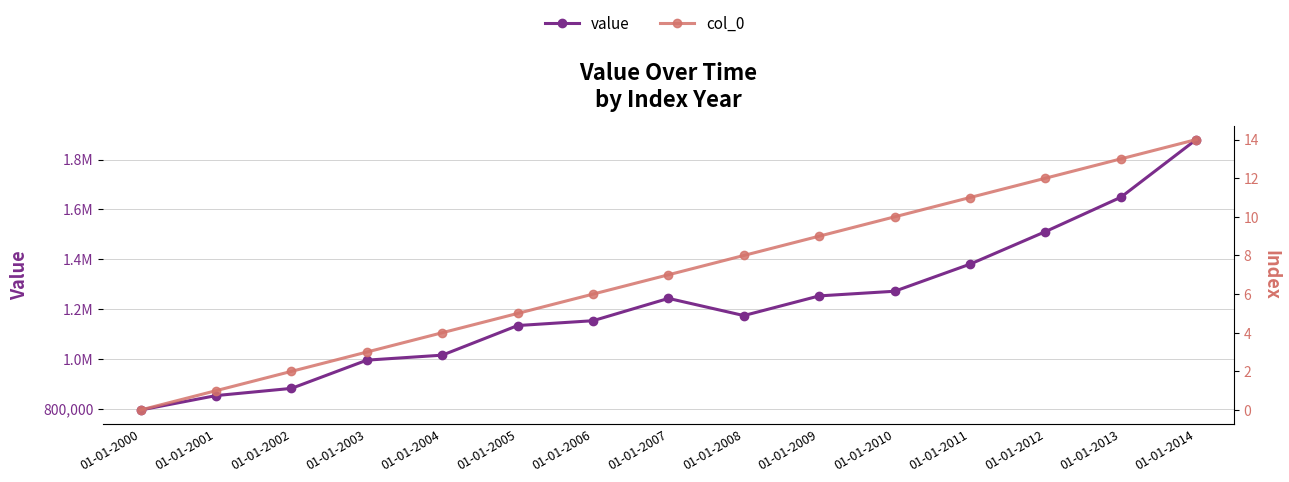

At which category does value reach its first local valley?

01-01-2008